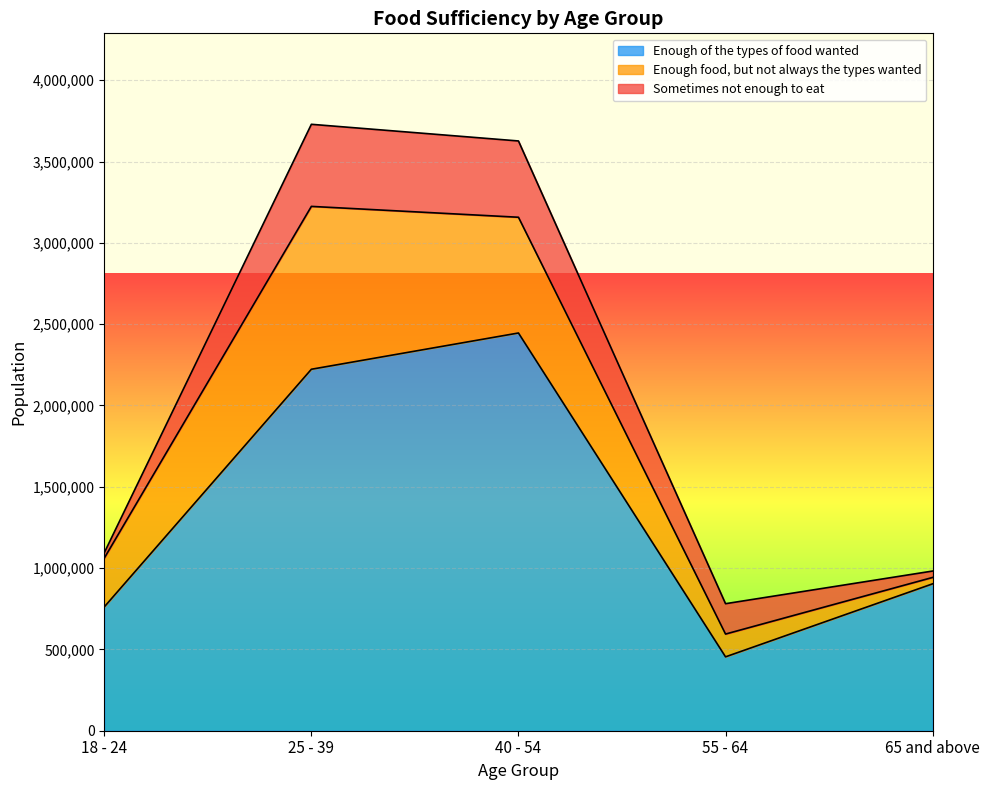

What is the label of the 1st point from the left?

18 - 24